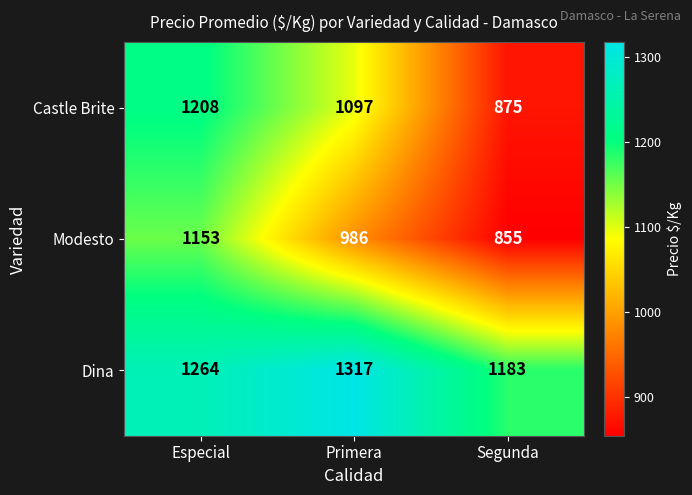

What is the difference between the highest and lowest values at Primera?

331